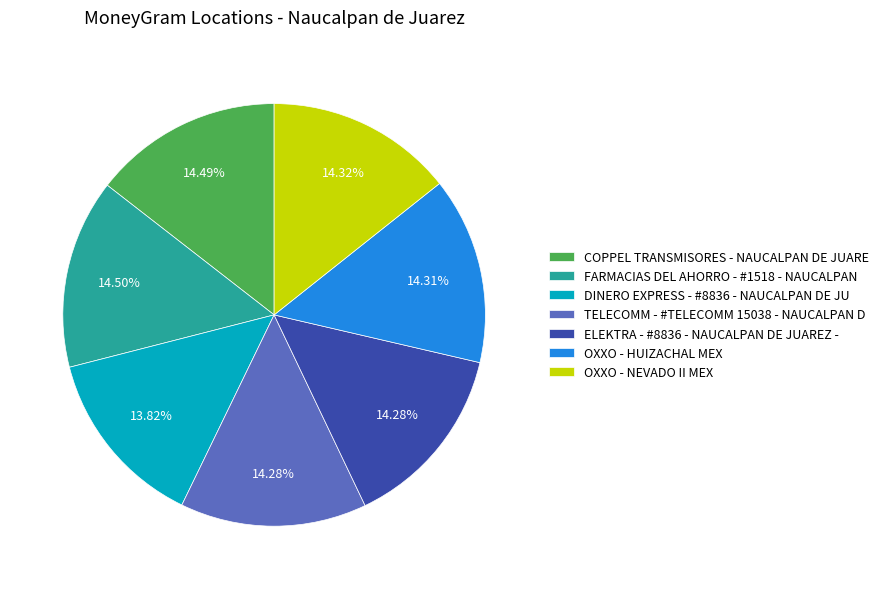

What is the ratio of the value at OXXO - HUIZACHAL MEX to the value at OXXO - NEVADO II MEX?

1.0